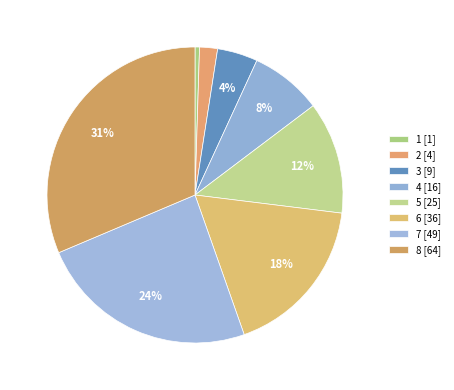

To the nearest percent, what is the average slice percentage?

12%